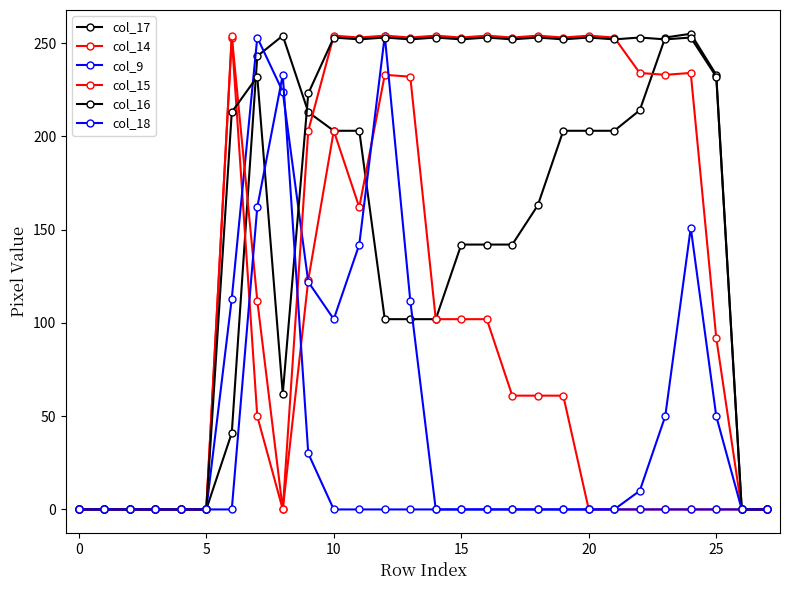

How many lines are shown in the chart?

6